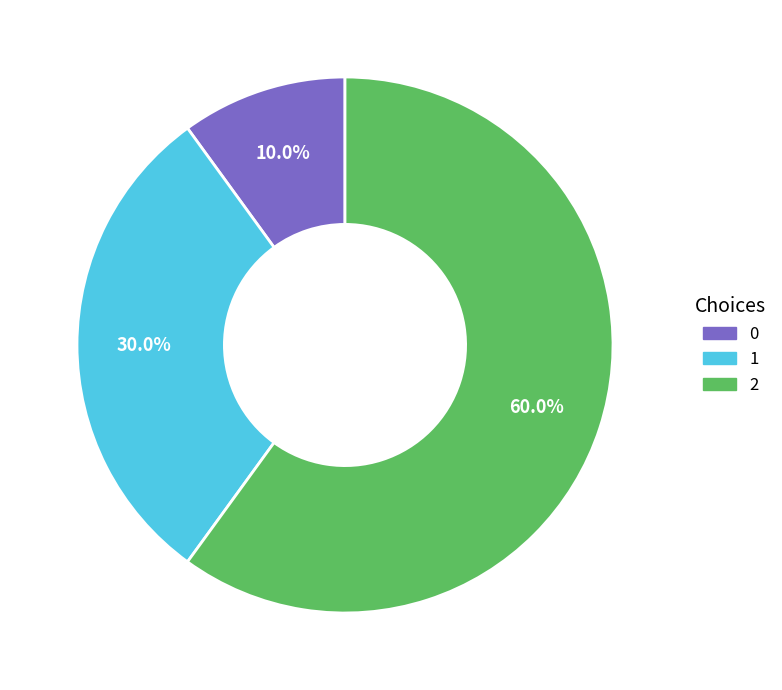

Which slice represents more than half of the pie?

2